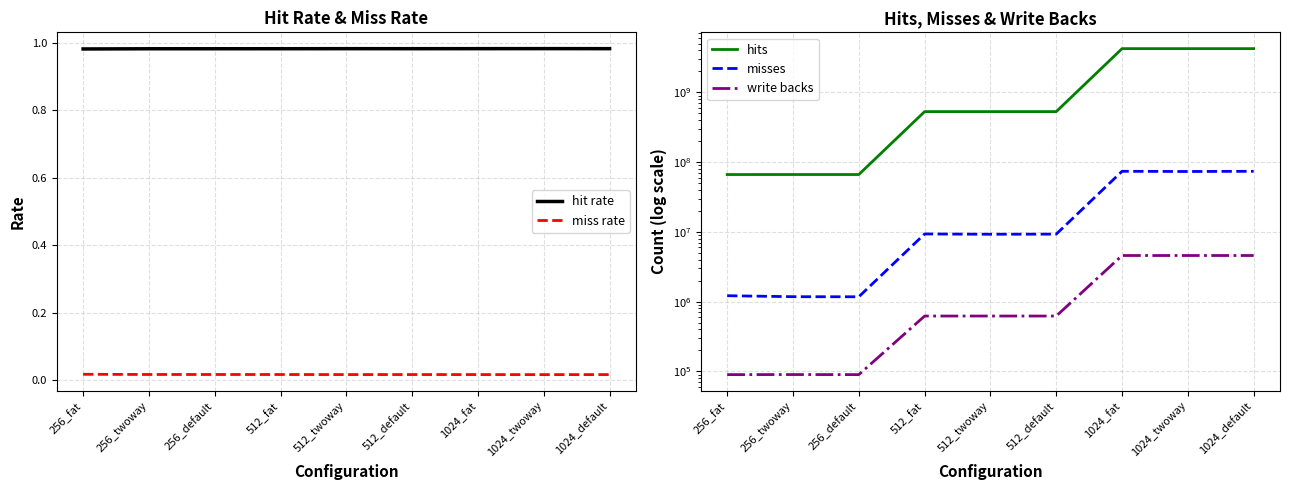

Rank the categories by write backs value from lowest to highest.

256_fat, 256_default, 256_twoway, 512_fat, 512_default, 512_twoway, 1024_fat, 1024_default, 1024_twoway